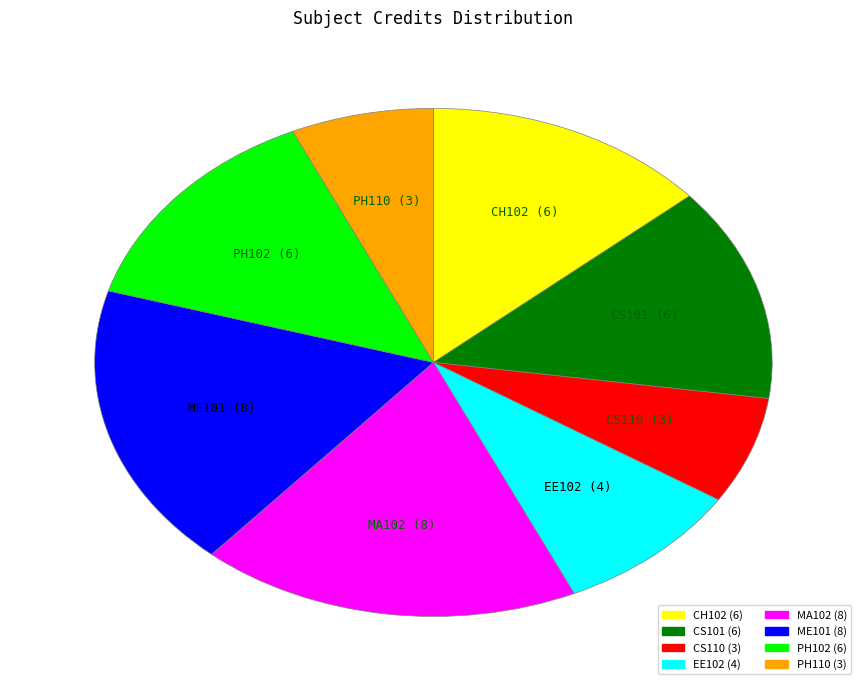

Does ME101 represent more than half of the total?

No